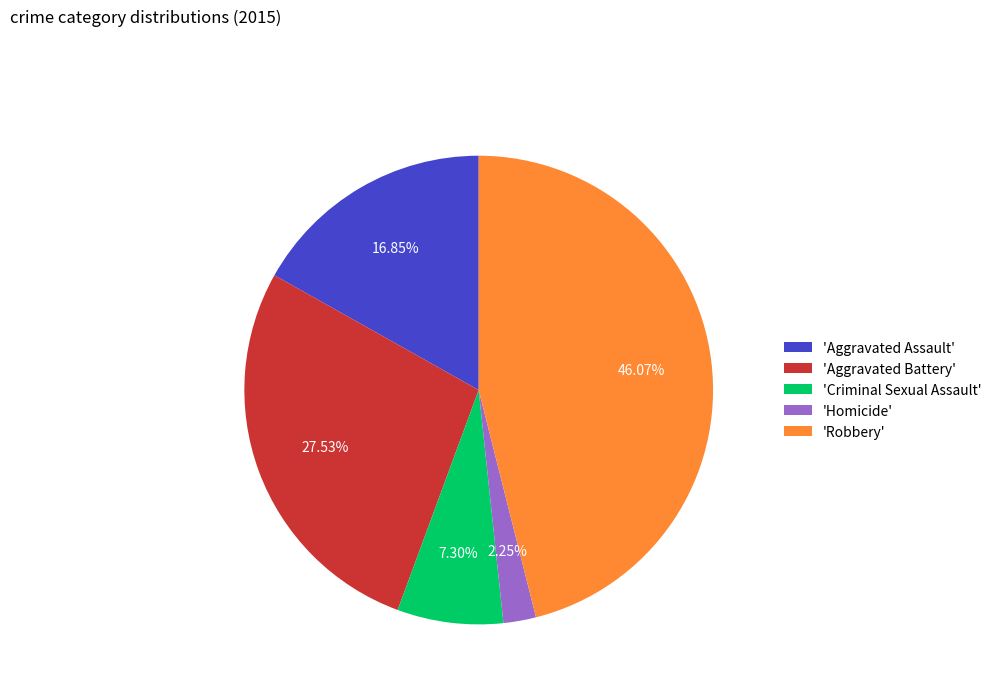

What is the largest slice in the pie chart?

'Robbery'